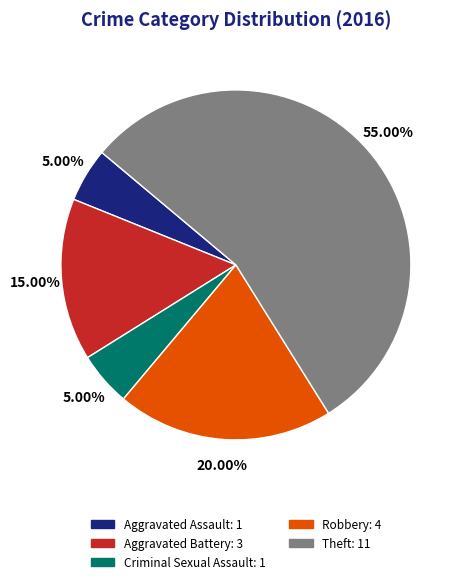

Do Aggravated Assault and Aggravated Battery together represent more than half of the pie?

No